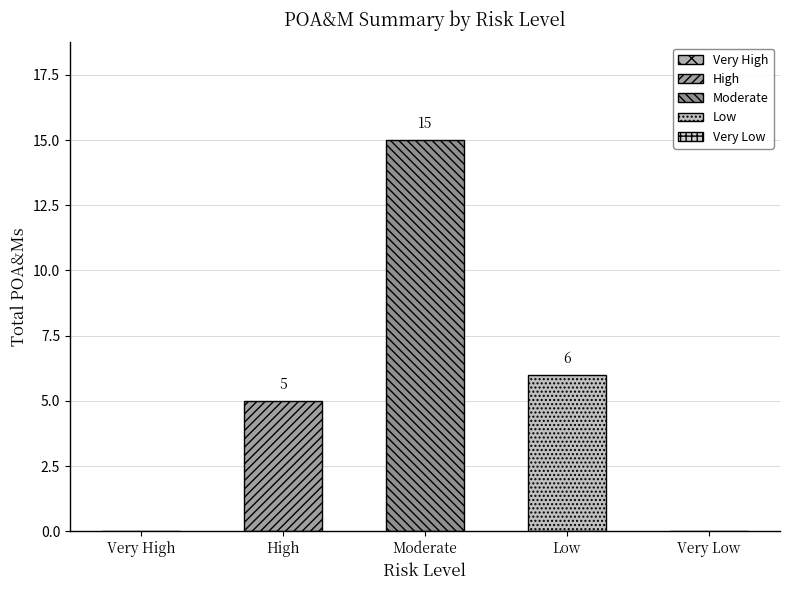

What is the difference between the maximum and second lowest values?

15